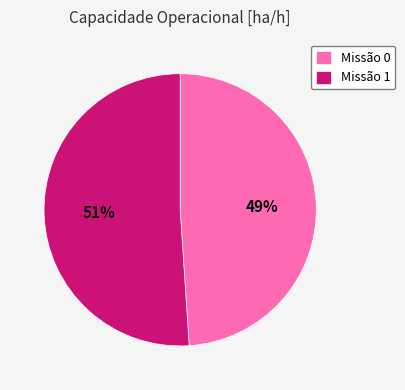

Approximately how many times larger is the value at Missão 0 compared to Missão 1?

1.0